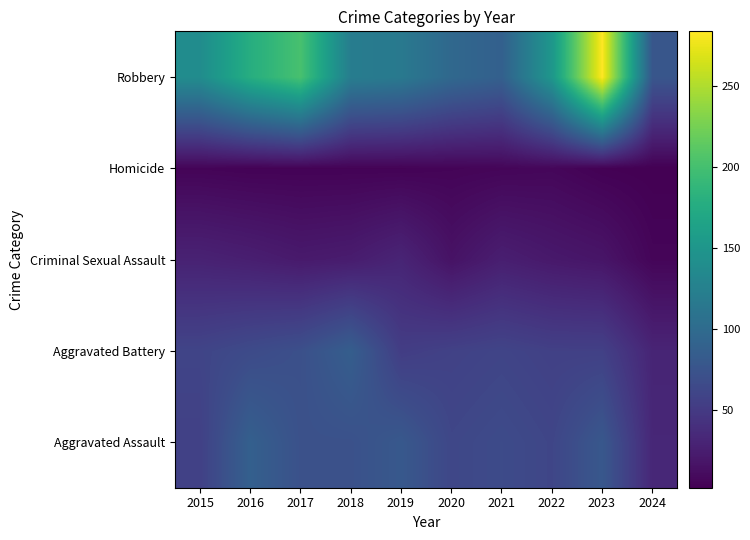

What is the total value across all series at 2019?

284